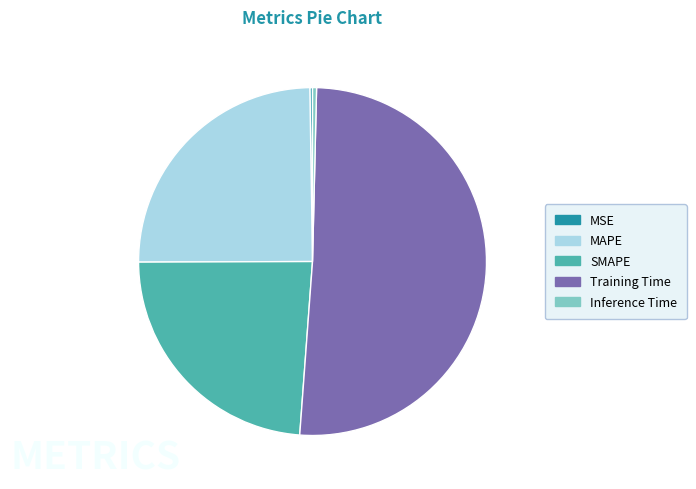

Which slice is the largest?

Training Time